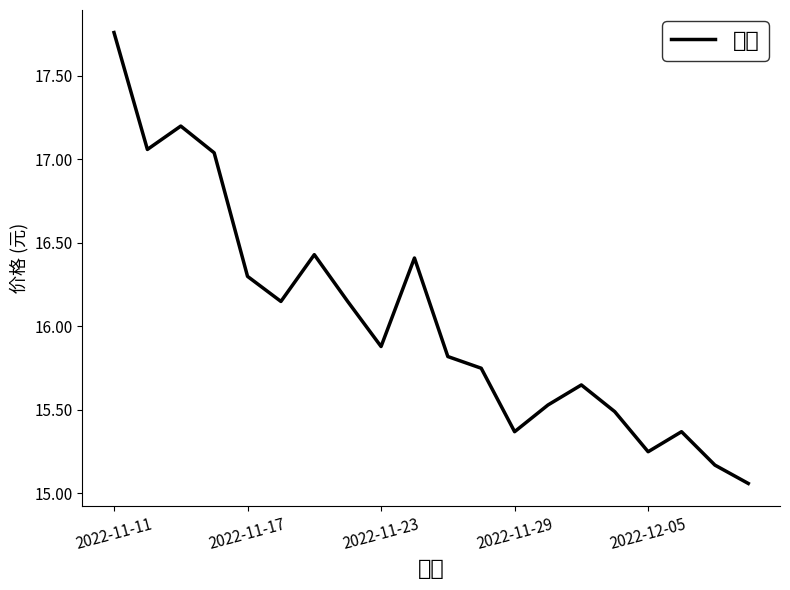

Count the number of data series in this chart.

1